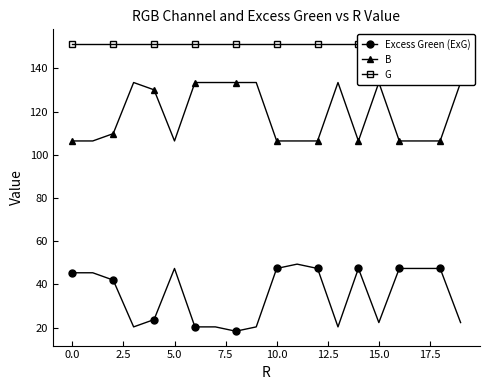

Does the chart have visible grid lines?

No